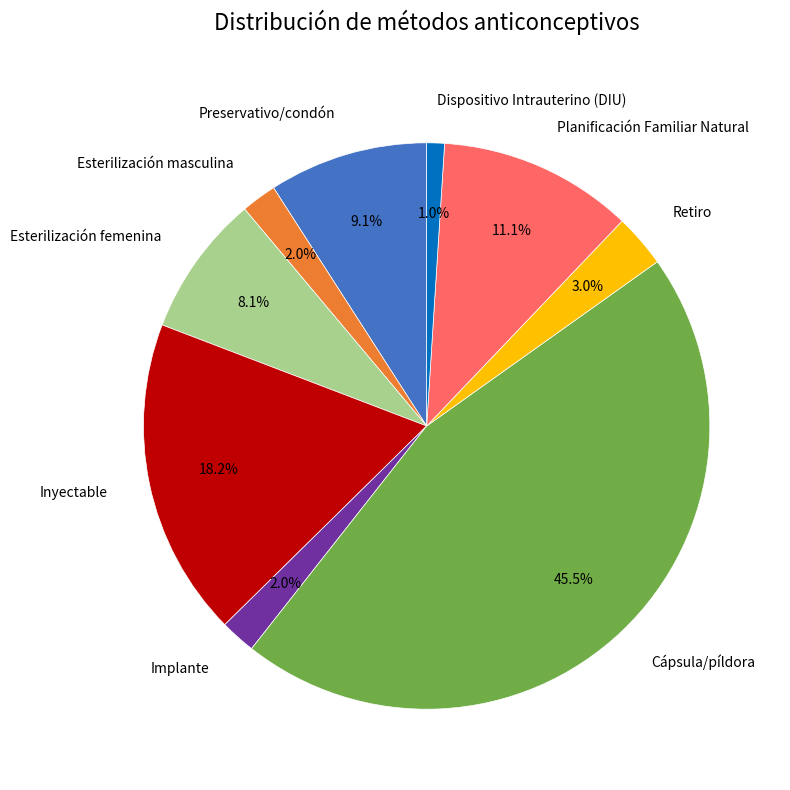

Count the number of slices in the pie.

9